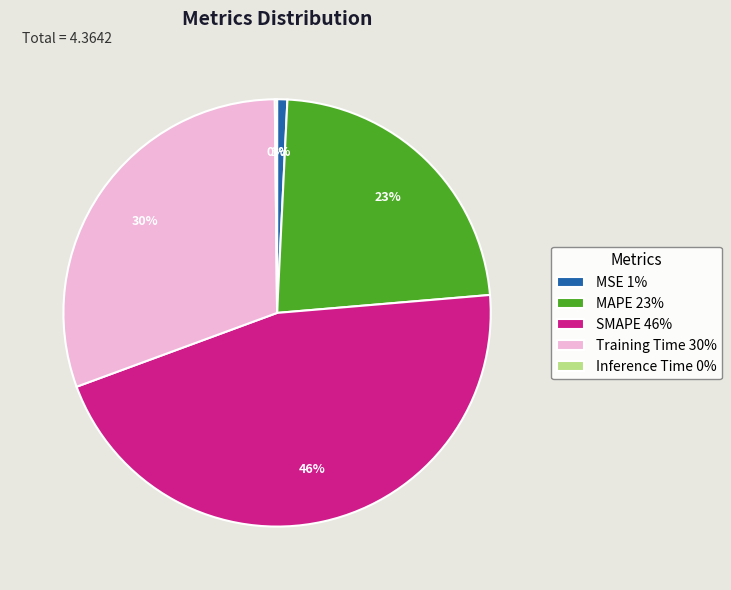

Which slice is the largest?

SMAPE